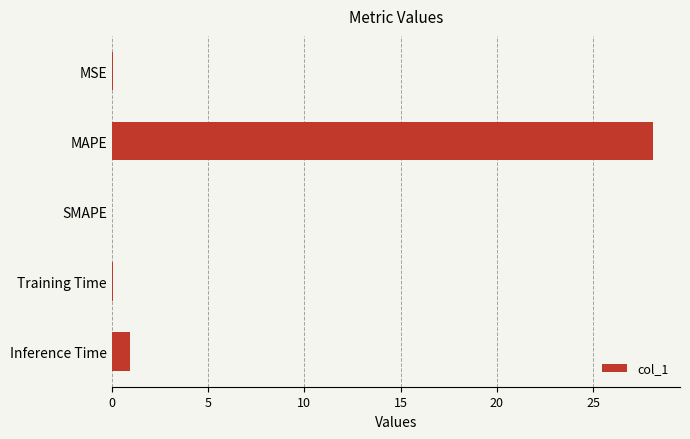

Are the bars horizontal?

Yes